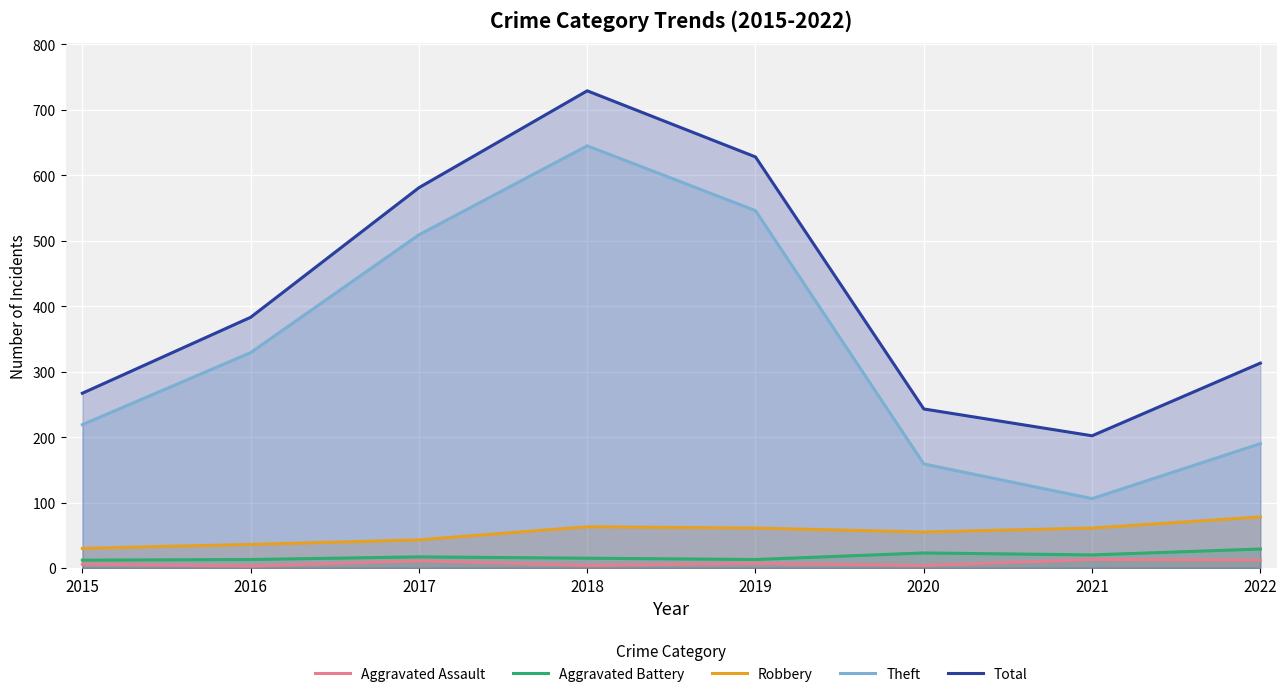

What is the difference between the maximum and minimum values in the Total series?

527